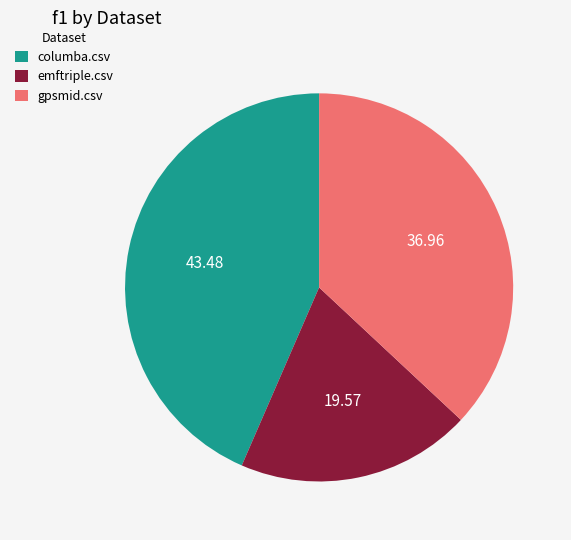

Do columba.csv and gpsmid.csv together represent more than half of the pie?

Yes